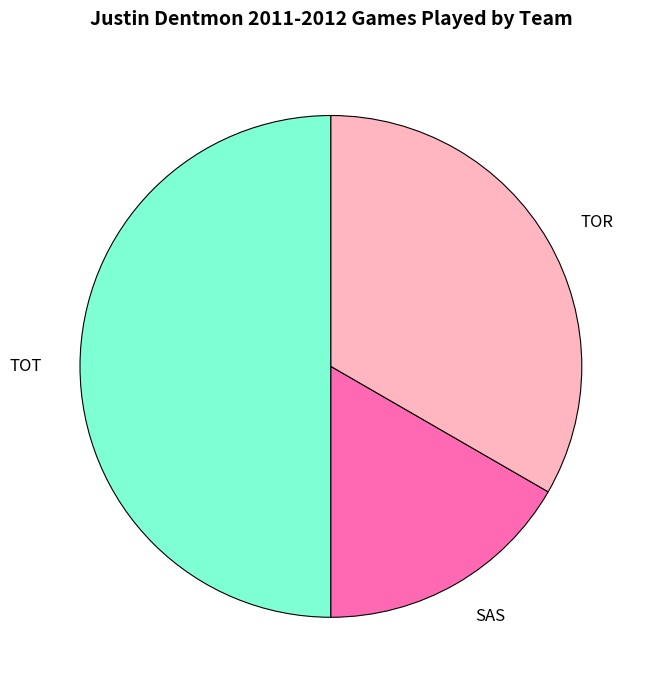

How many segments does this pie chart have?

3